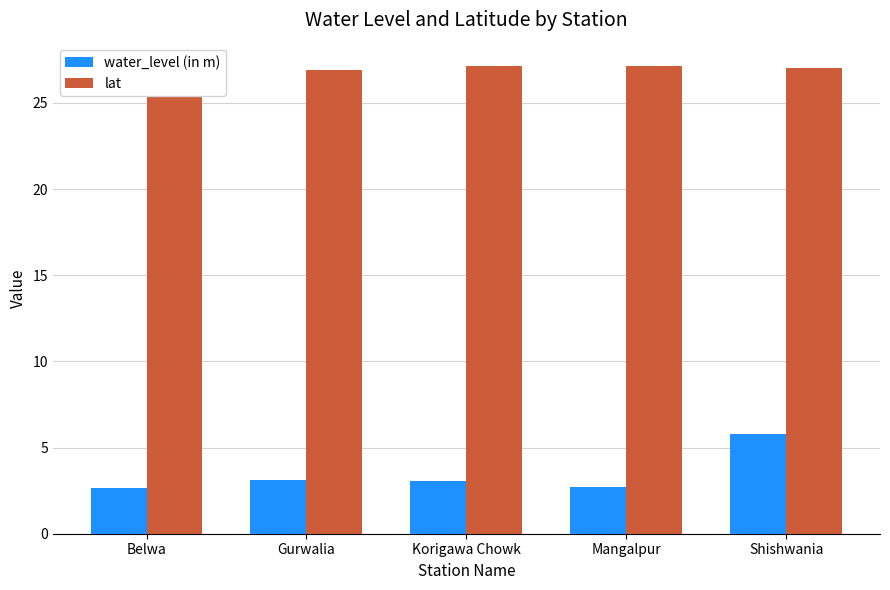

What is the minimum value shown in the chart?

2.7